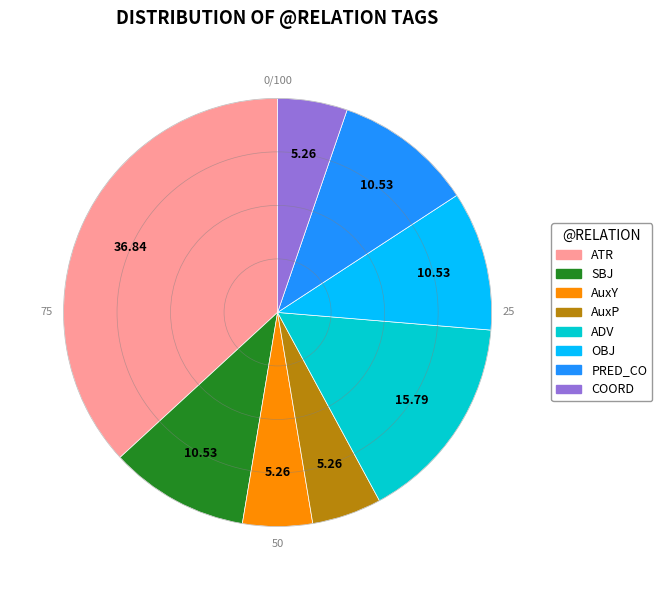

Approximately how many times larger is the value at OBJ compared to SBJ?

1.0